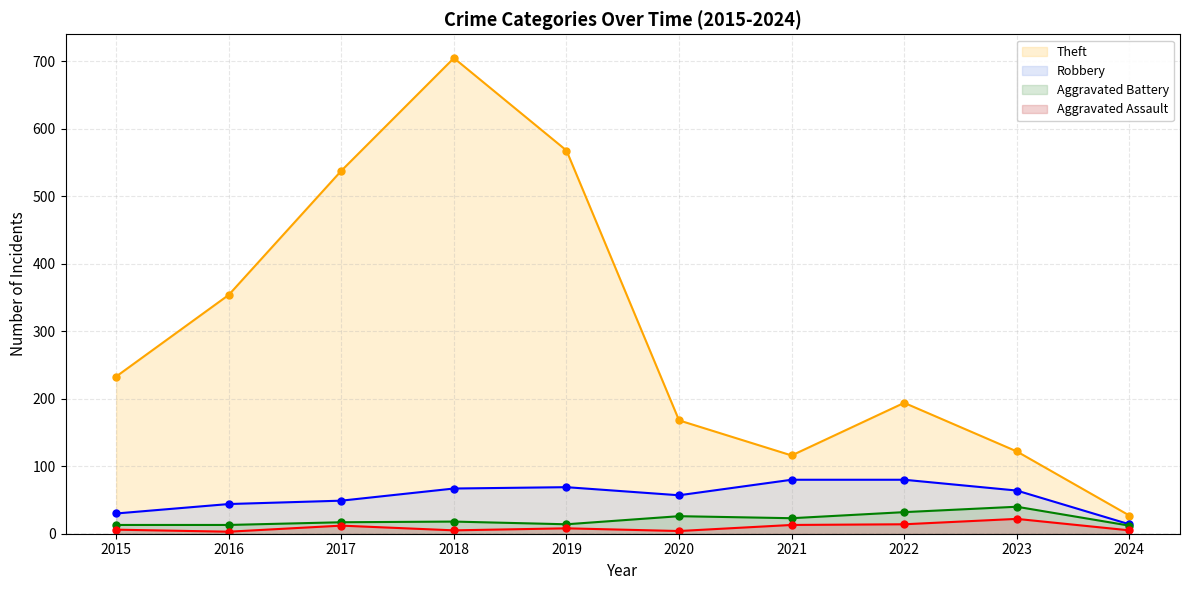

Reading left to right, extract all data points from this chart.

Theft: 233	354	538	705	568	168	116	194	122	27
Robbery: 30	44	49	67	69	57	80	80	64	14
Aggravated Battery: 13	13	17	18	14	26	23	32	40	12
Aggravated Assault: 6	3	12	5	8	4	13	14	22	5